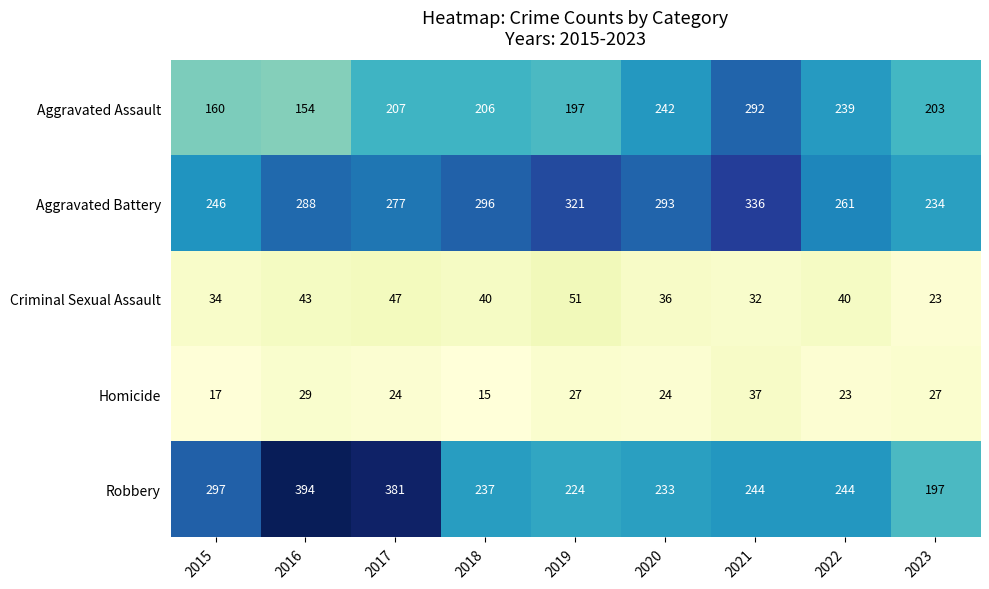

What is the difference between the highest and lowest values at 2020?

269